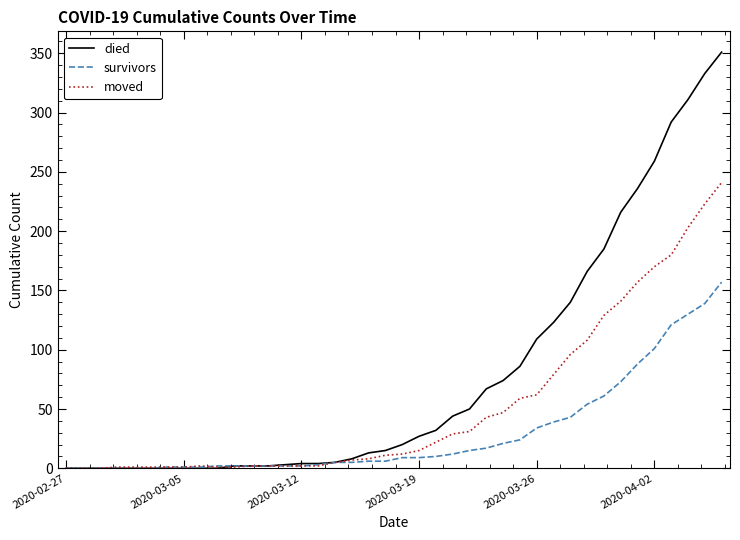

What is the highest value of the died series?

351